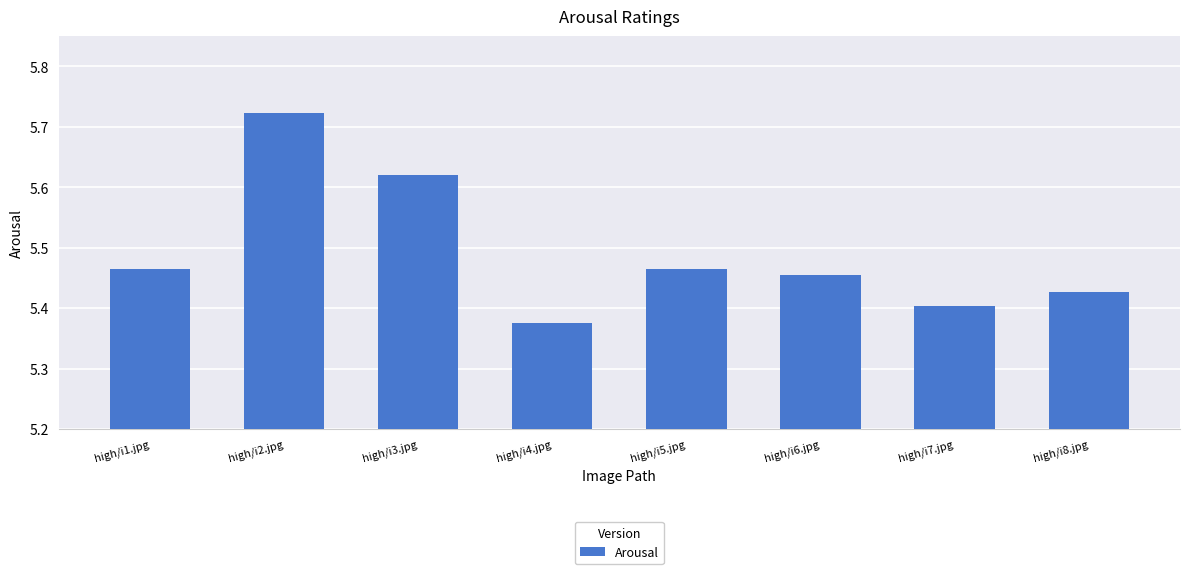

Count the values in the range 5 to 6.

8